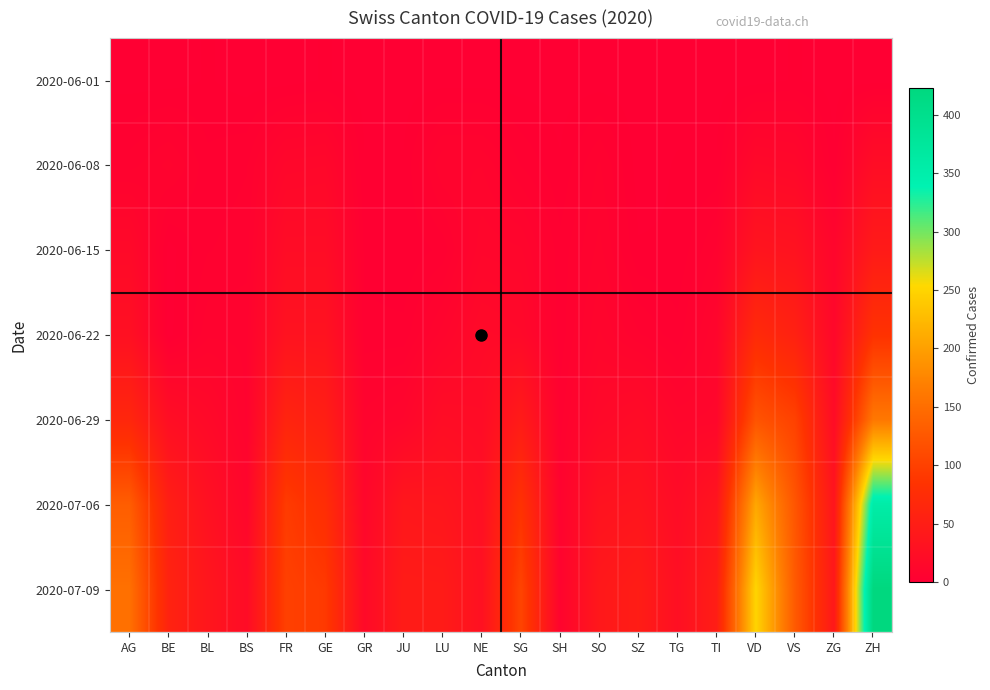

Reading left to right, extract all data points from this chart.

2020-06-01: AG=0	BE=0	BL=1	BS=0	FR=0	GE=1	GR=0	JU=0	LU=0	NE=0	SG=0	SH=0	SO=0	SZ=0	TG=0	TI=0	VD=0	VS=1	ZG=0	ZH=0
2020-06-08: AG=5	BE=8	BL=3	BS=4	FR=13	GE=14	GR=1	JU=1	LU=9	NE=9	SG=4	SH=1	SO=6	SZ=0	TG=1	TI=1	VD=16	VS=14	ZG=1	ZH=23
2020-06-15: AG=17	BE=0	BL=4	BS=5	FR=22	GE=22	GR=2	JU=1	LU=3	NE=12	SG=11	SH=3	SO=8	SZ=1	TG=1	TI=6	VD=35	VS=32	ZG=11	ZH=45
2020-06-22: AG=28	BE=0	BL=7	BS=7	FR=32	GE=32	GR=3	JU=3	LU=10	NE=18	SG=16	SH=3	SO=11	SZ=6	TG=3	TI=11	VD=71	VS=56	ZG=14	ZH=83
2020-06-29: AG=65	BE=25	BL=17	BS=7	FR=61	GE=52	GR=8	JU=11	LU=23	NE=21	SG=46	SH=5	SO=16	SZ=21	TG=12	TI=13	VD=121	VS=101	ZG=21	ZH=161
2020-07-06: AG=132	BE=52	BL=29	BS=12	FR=94	GE=76	GR=13	JU=39	LU=37	NE=27	SG=83	SH=7	SO=32	SZ=35	TG=21	TI=36	VD=207	VS=123	ZG=36	ZH=356
2020-07-09: AG=153	BE=59	BL=38	BS=21	FR=100	GE=92	GR=18	JU=47	LU=46	NE=29	SG=104	SH=8	SO=41	SZ=49	TG=27	TI=50	VD=250	VS=128	ZG=41	ZH=423